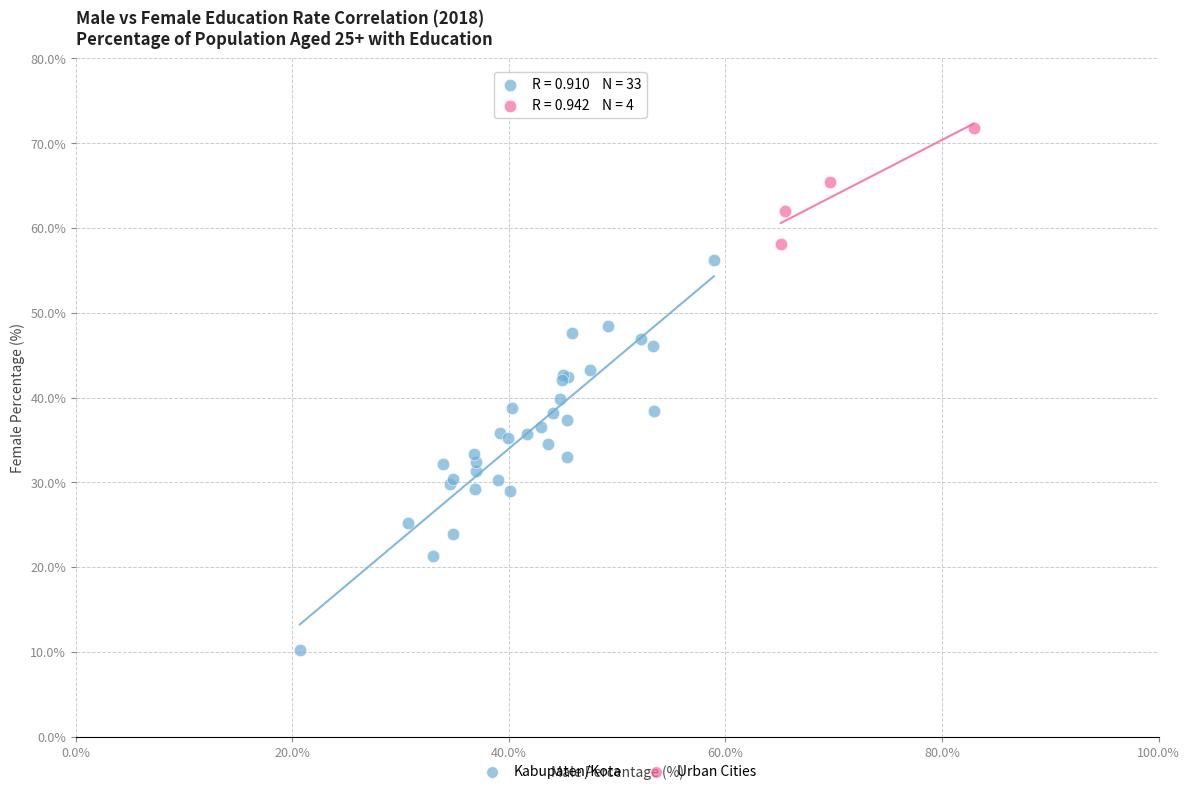

Which series has the largest Y range (max minus min)?

Kabupaten/Kota